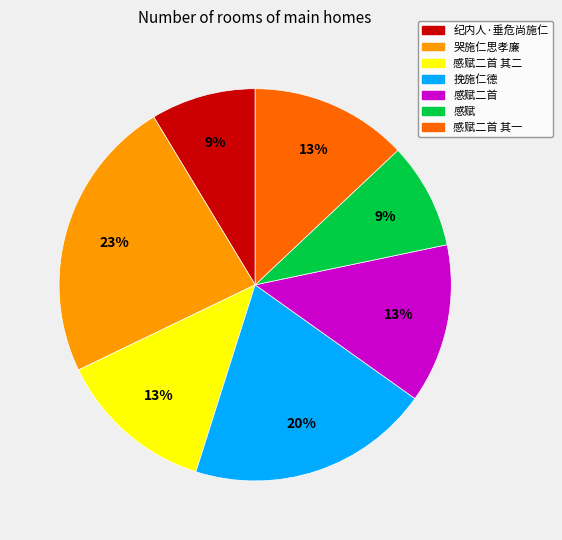

To the nearest percent, what is the average slice percentage?

14%